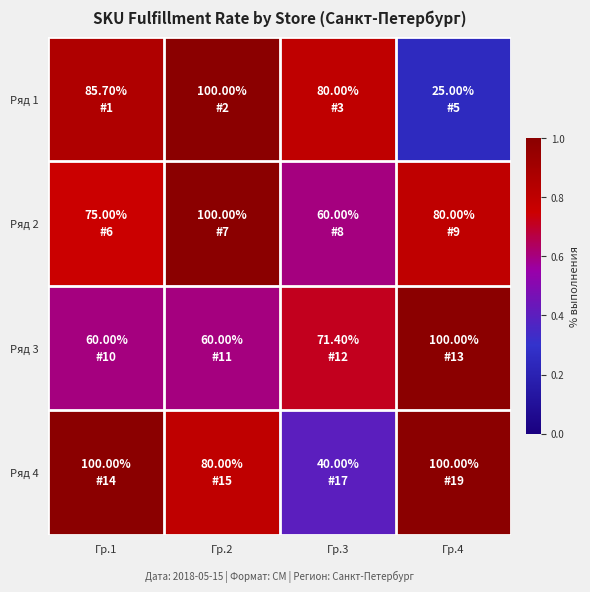

Reading left to right, list all the values displayed in this chart.

Ряд 1: Гр.1=0.9	Гр.2=1.0	Гр.3=0.8	Гр.4=0.2
Ряд 2: Гр.1=0.8	Гр.2=1.0	Гр.3=0.6	Гр.4=0.8
Ряд 3: Гр.1=0.6	Гр.2=0.6	Гр.3=0.7	Гр.4=1.0
Ряд 4: Гр.1=1.0	Гр.2=0.8	Гр.3=0.4	Гр.4=1.0